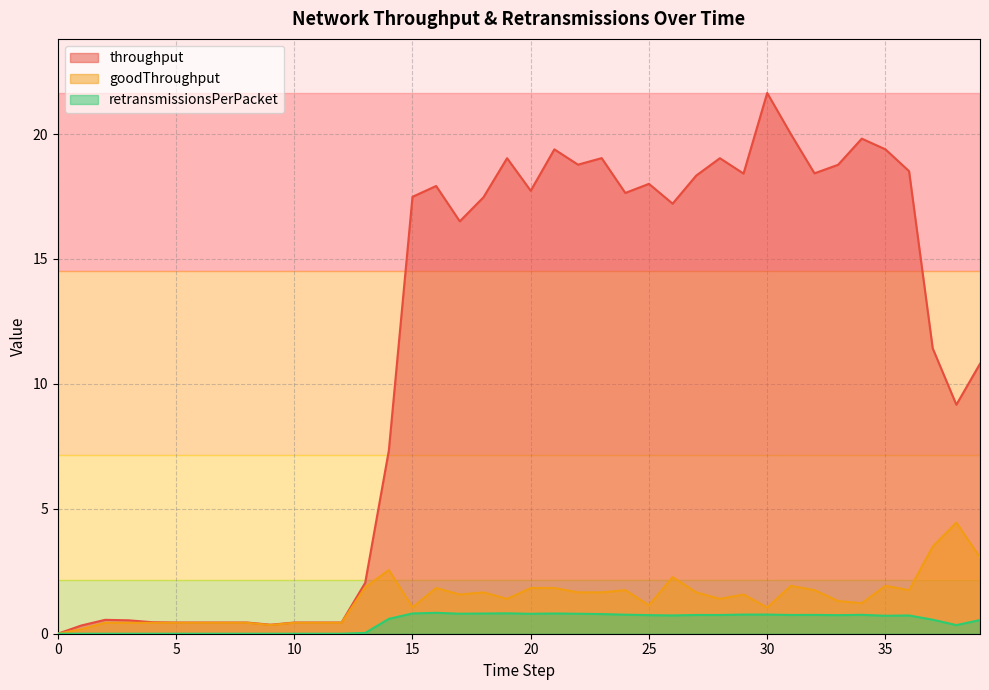

The value of throughput at 20 is 10.0. True or false?

False